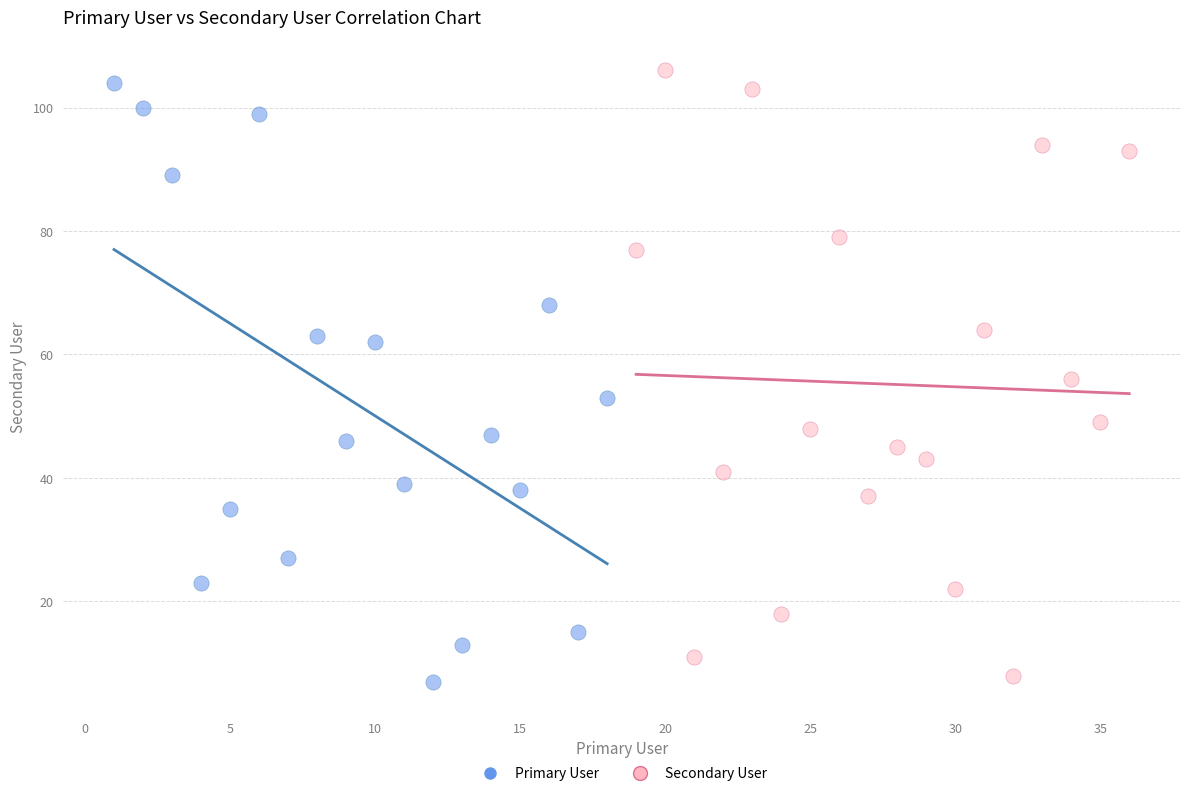

Which series has the largest Y range (max minus min)?

Secondary User